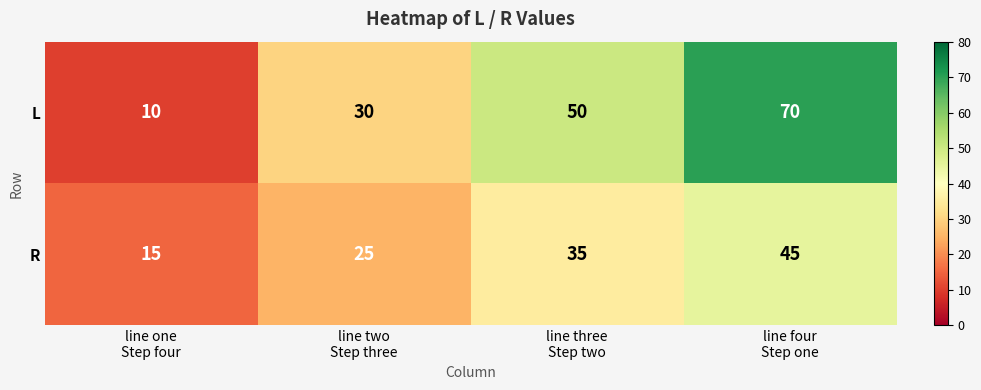

Reading left to right, extract all data points from this chart.

L: 10	30	50	70
R: 15	25	35	45